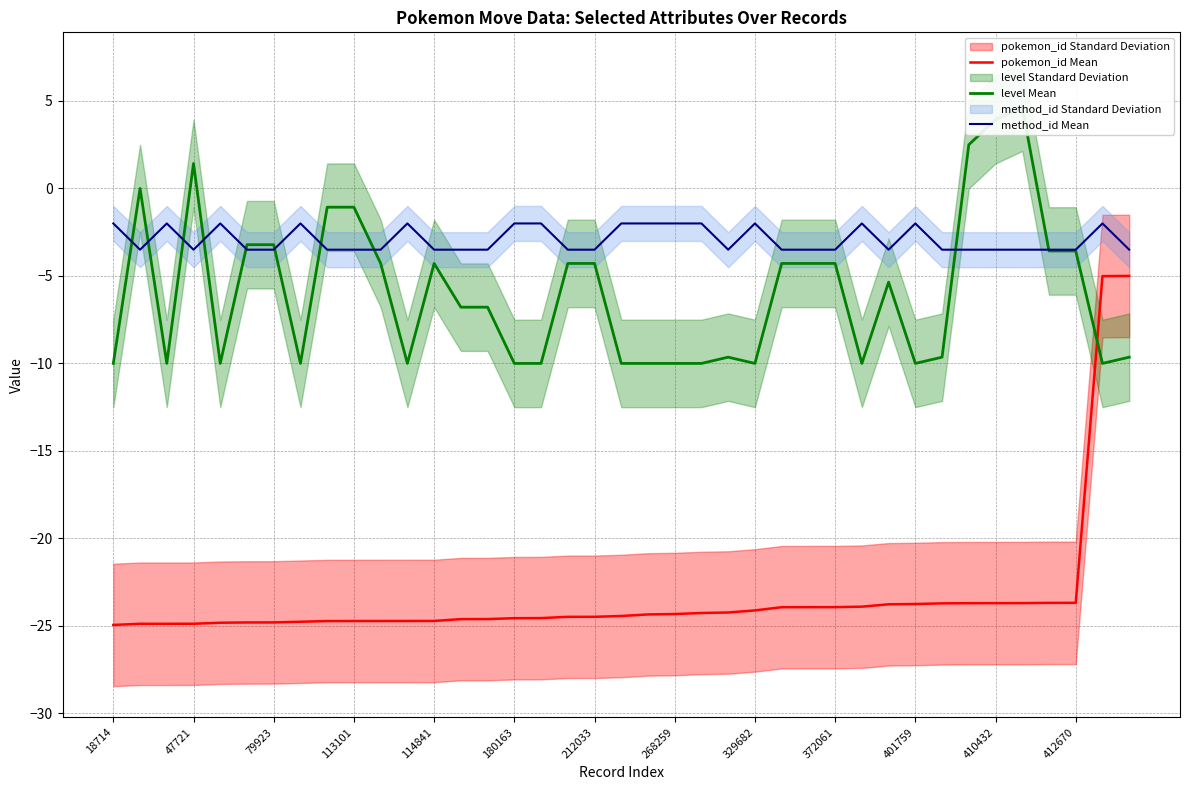

True or false: pokemon_id Mean and method_id Mean cross at least once.

False